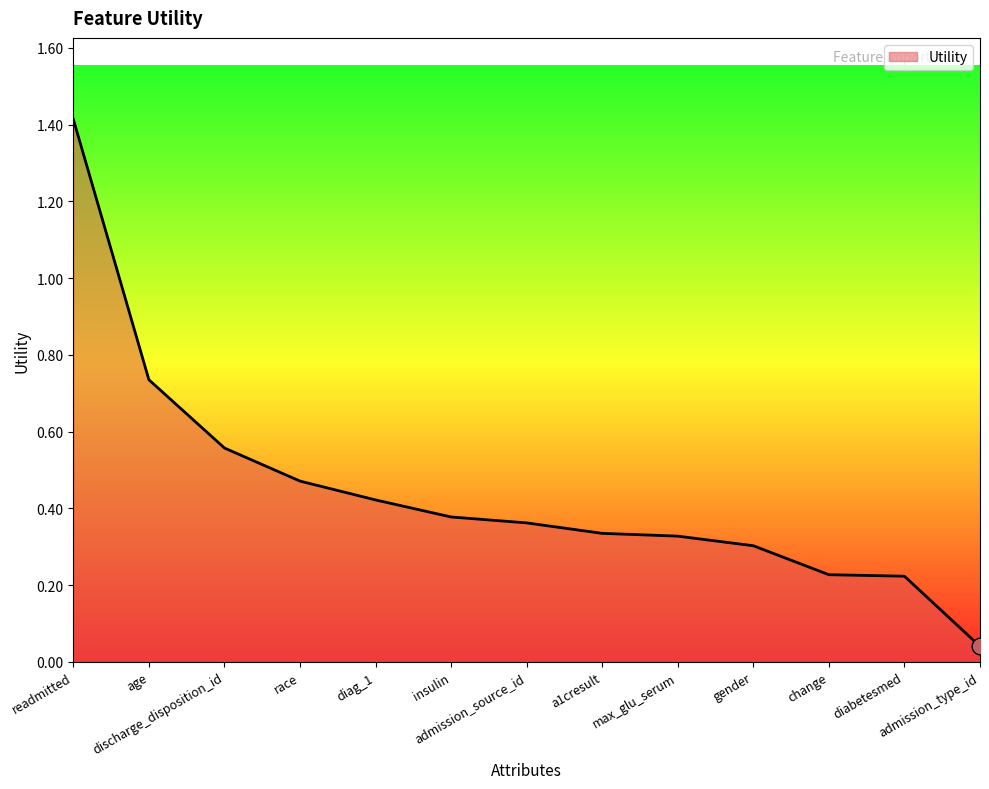

How many lines are shown in the chart?

1